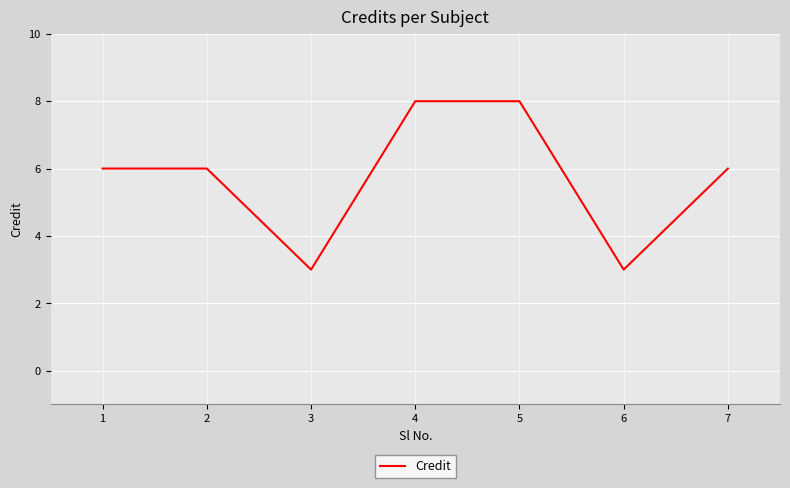

What is the smallest value displayed?

3